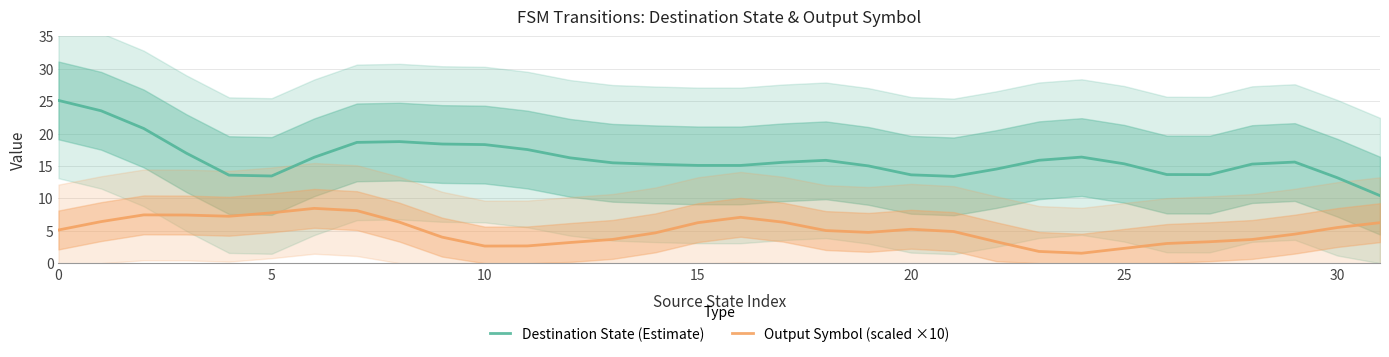

Is this an area chart (filled region under the line)?

No